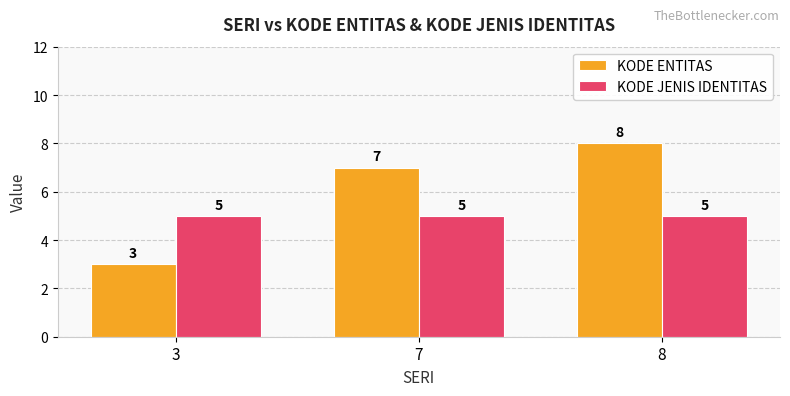

What is the sum of the KODE ENTITAS values at 7 and 3?

10